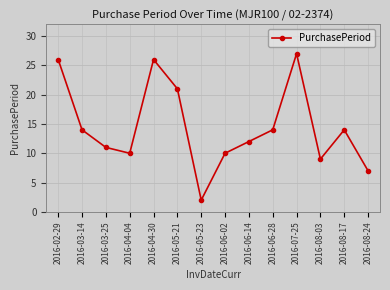

What is the approximate value at 2016-04-04?

10